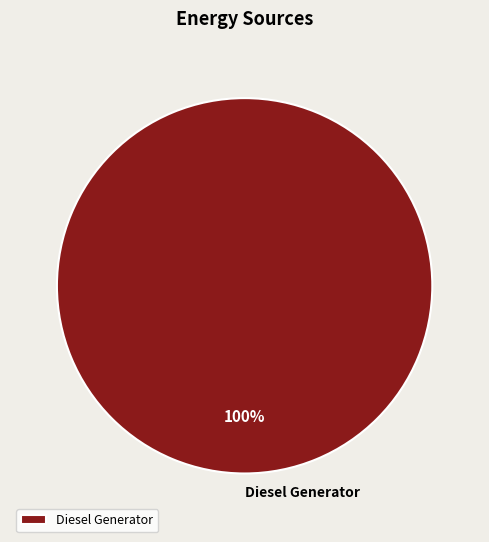

Does Diesel Generator account for over 50% of the chart?

Yes